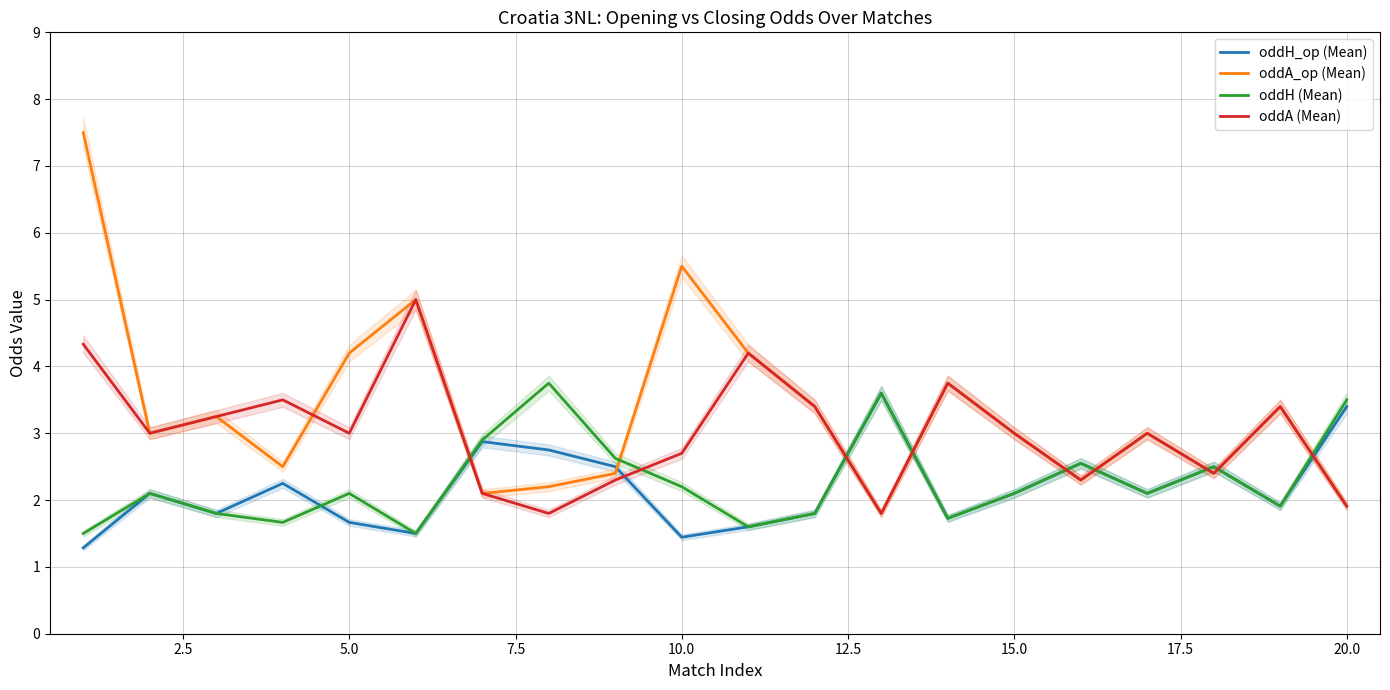

True or false: oddH (Mean) has more than 2 interior local peaks.

True